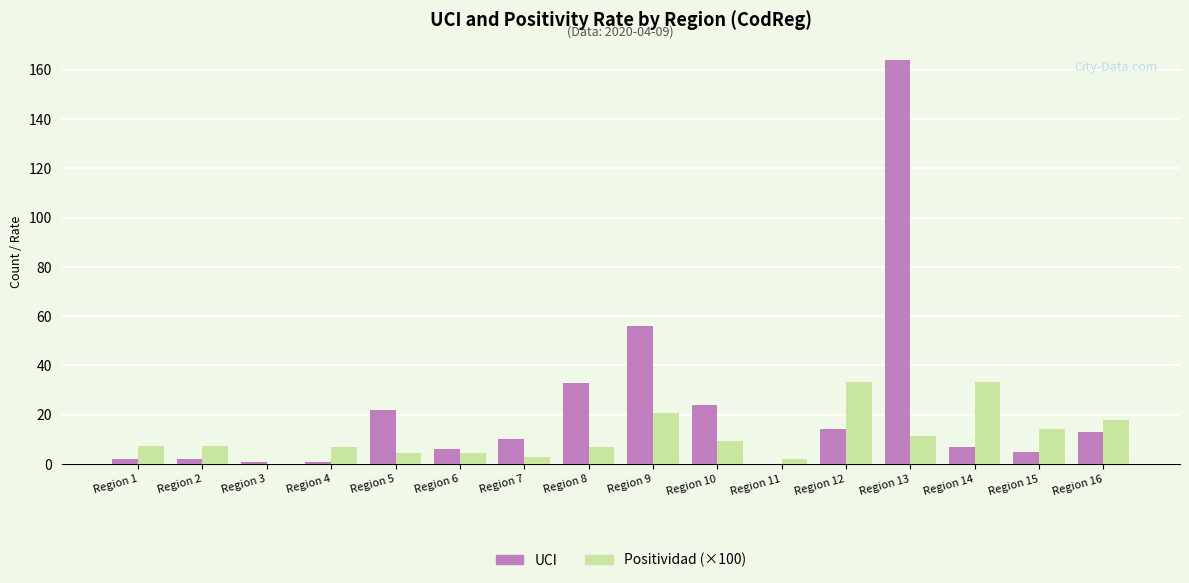

How many distinct data groups are displayed?

2